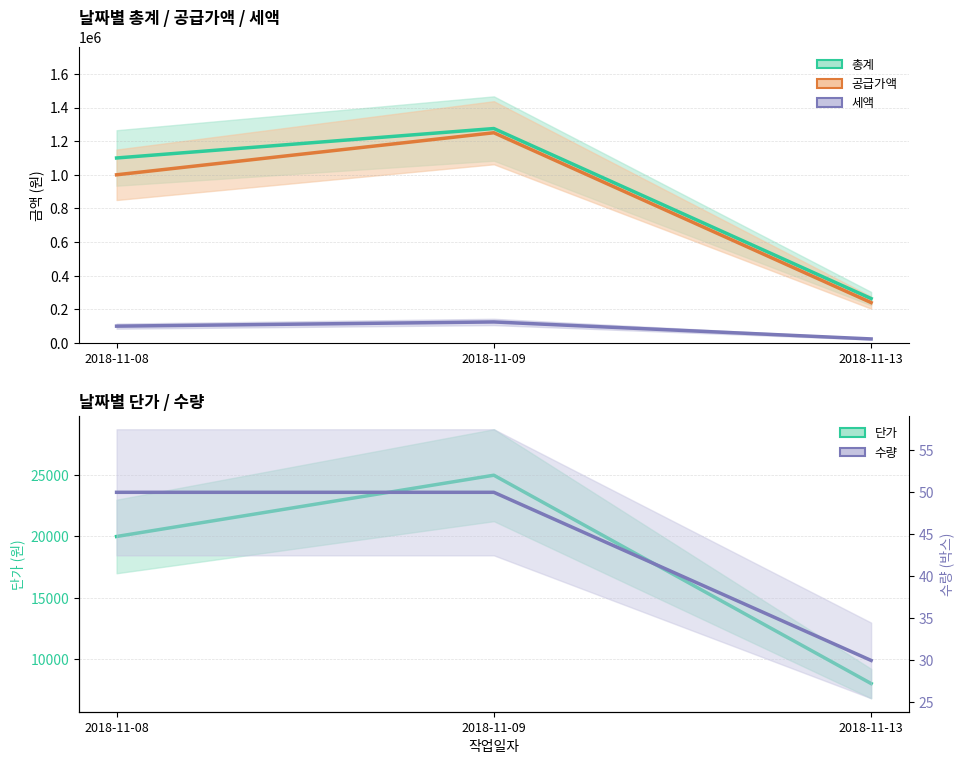

The value of 공급가액 at 2018-11-08 is 234105. True or false?

False